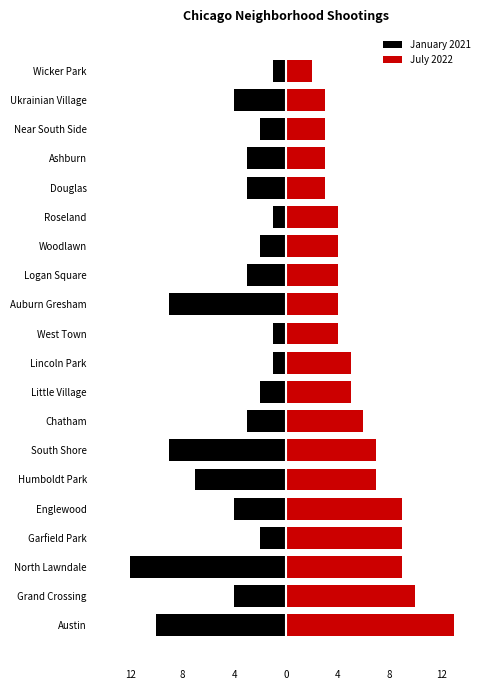

True or false: July 2022 has a value of 2 at Humboldt Park.

False